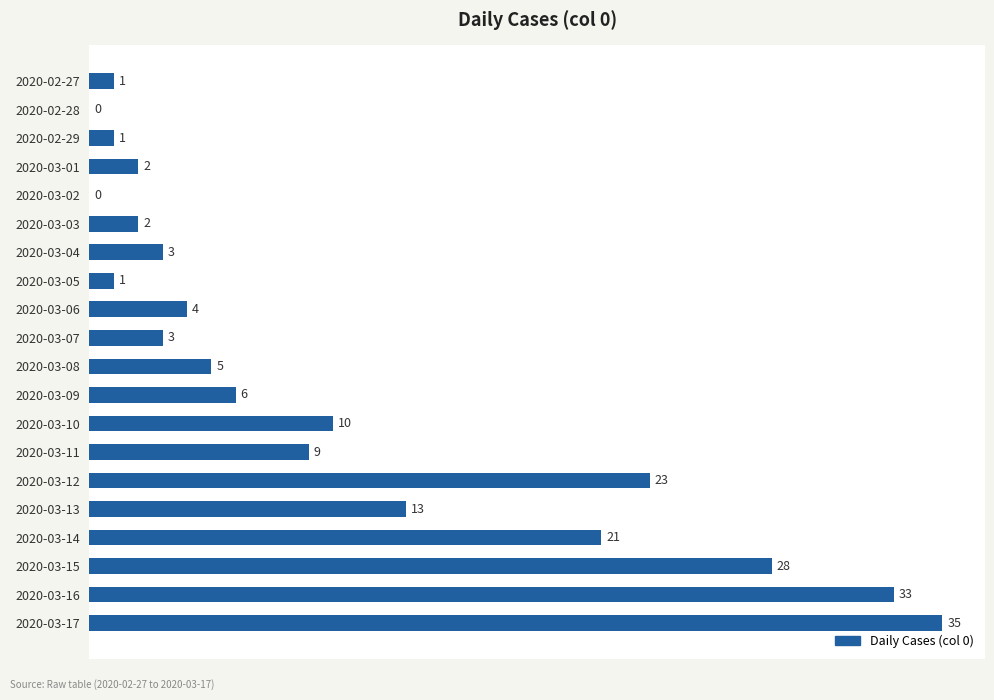

At which label is the value closest to 17?

2020-03-13